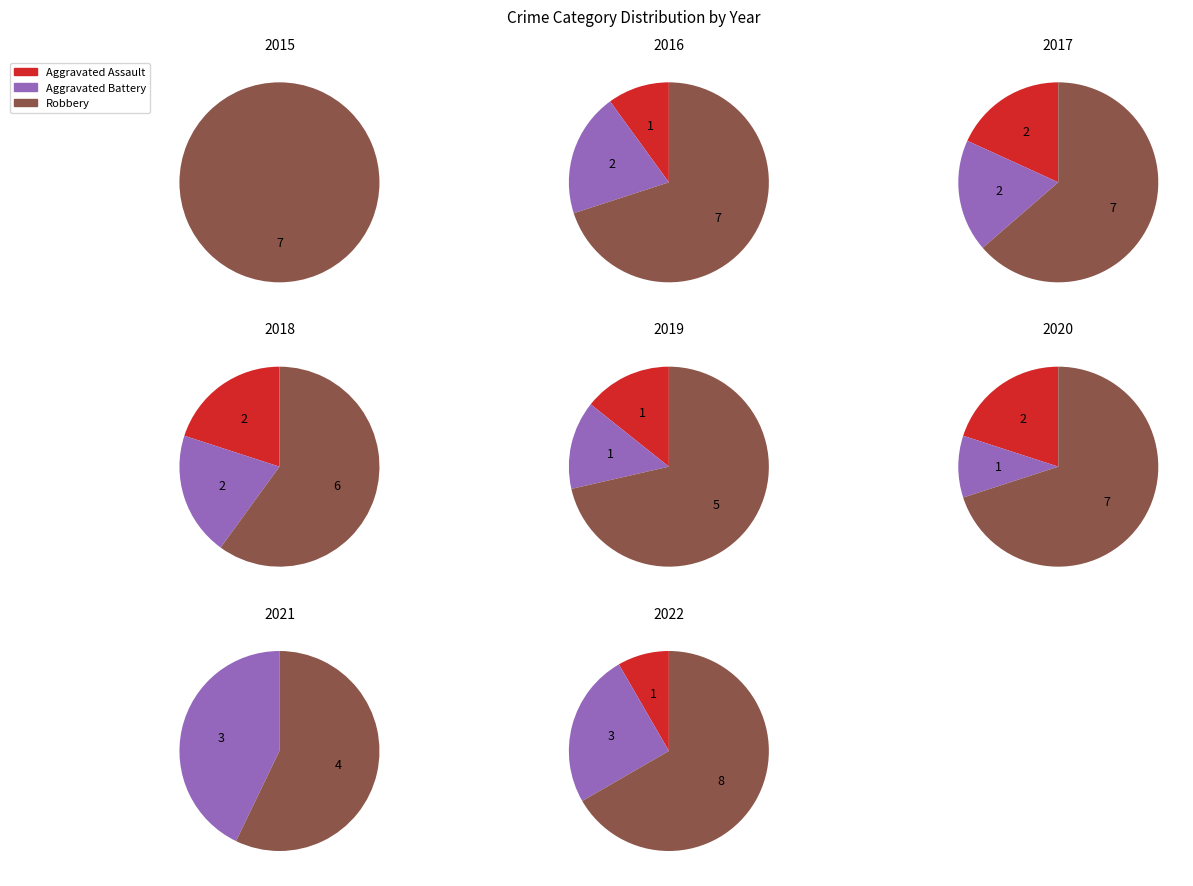

Rank the series at 7 from highest to lowest value.

Robbery, Aggravated Battery, Aggravated Assault